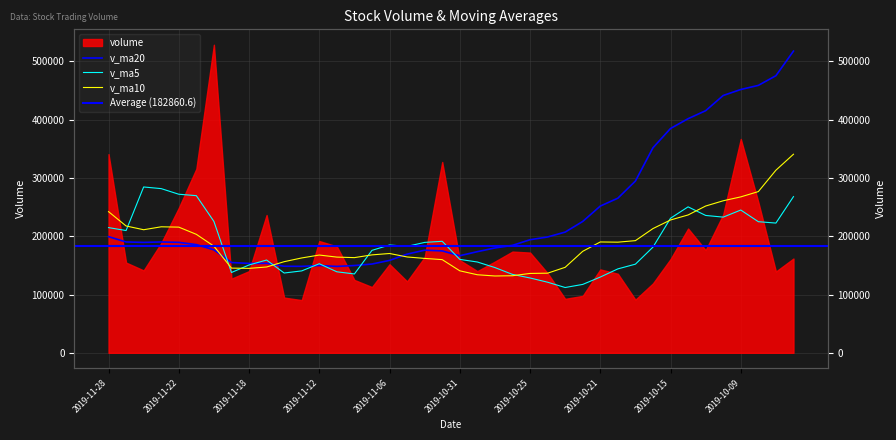

After their last crossing, which series has the higher values: v_ma10 or v_ma5?

v_ma10